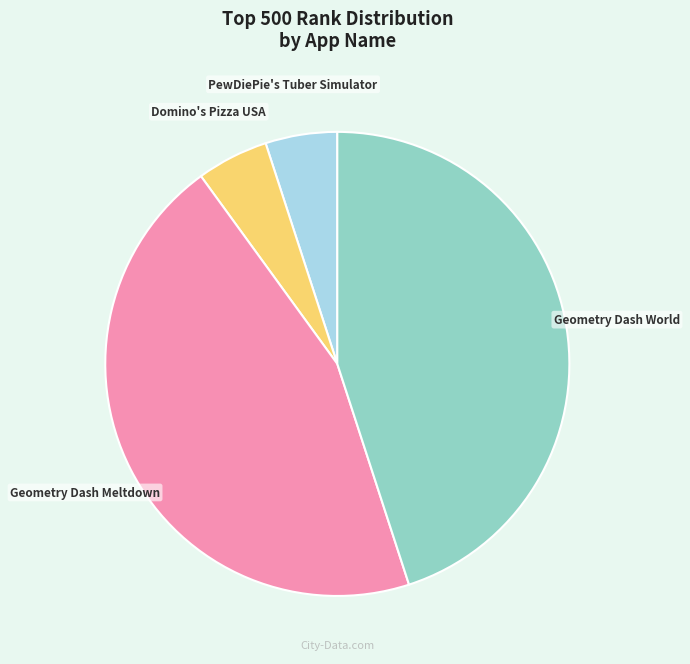

The Geometry Dash World slice represents 59% of the pie. True or false?

False